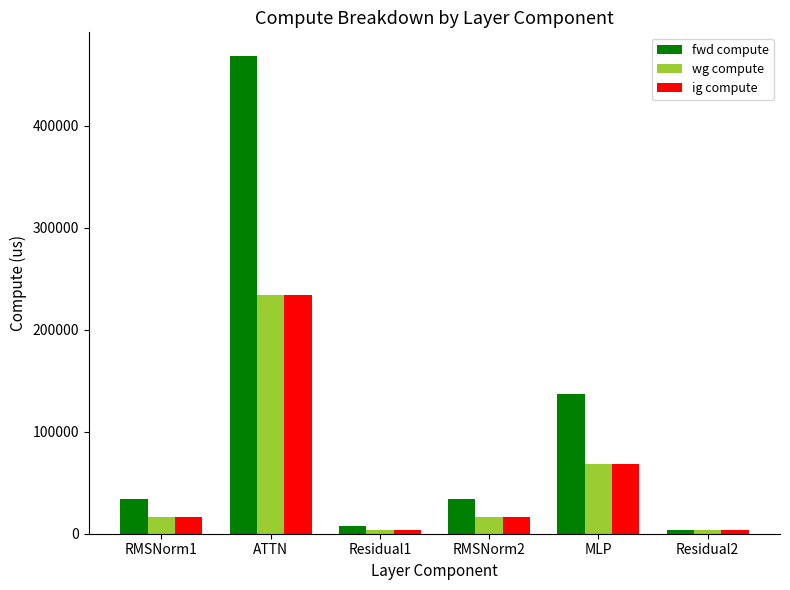

Reading right to left, extract all data points from this chart.

fwd compute: Residual2=3659.6	MLP=136892.4	RMSNorm2=33753.4	Residual1=7319.3	ATTN=468287.0	RMSNorm1=33753.4
wg compute: Residual2=3659.6	MLP=68446.2	RMSNorm2=16876.7	Residual1=3659.6	ATTN=234143.5	RMSNorm1=16876.7
ig compute: Residual2=3659.6	MLP=68446.2	RMSNorm2=16876.7	Residual1=3659.6	ATTN=234143.5	RMSNorm1=16876.7